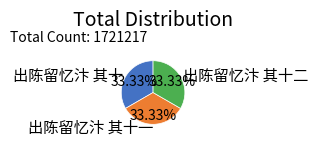

Approximately how many times larger is the value at 出陈留忆汴 其十二 compared to 出陈留忆汴 其十一?

1.0